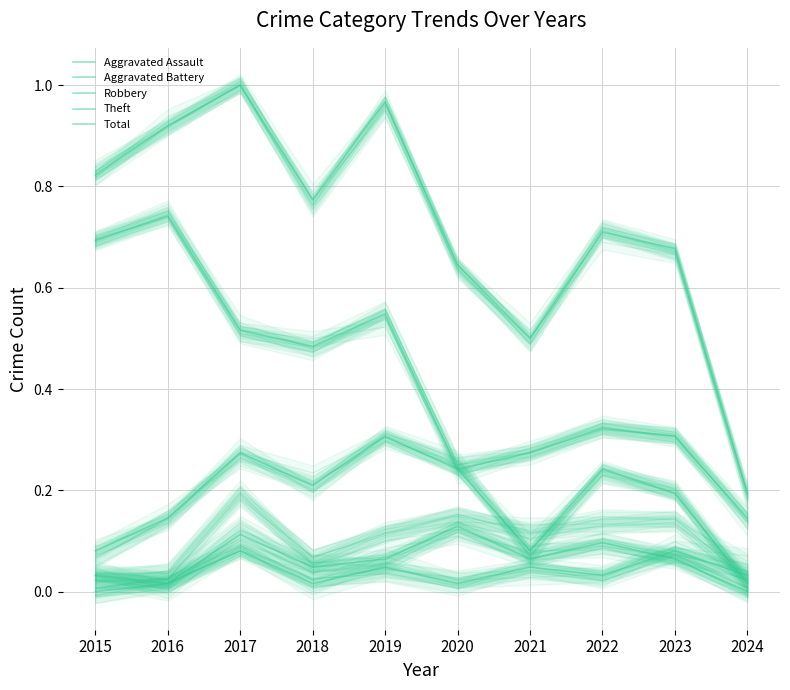

At how many categories does at least one series exceed 0?

10